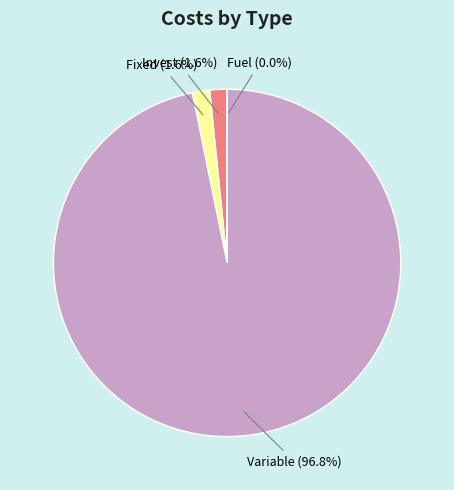

To the nearest percent, what is the difference between the largest and smallest slice percentages?

97%